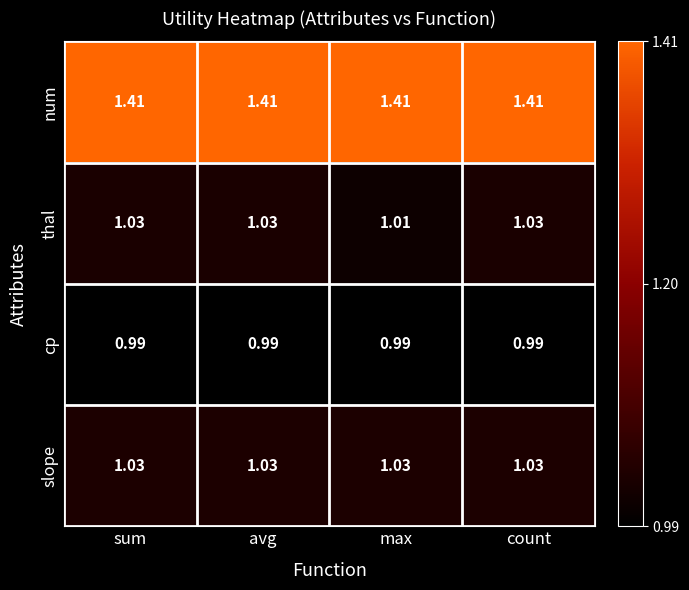

At which label is thal closest to 1?

max